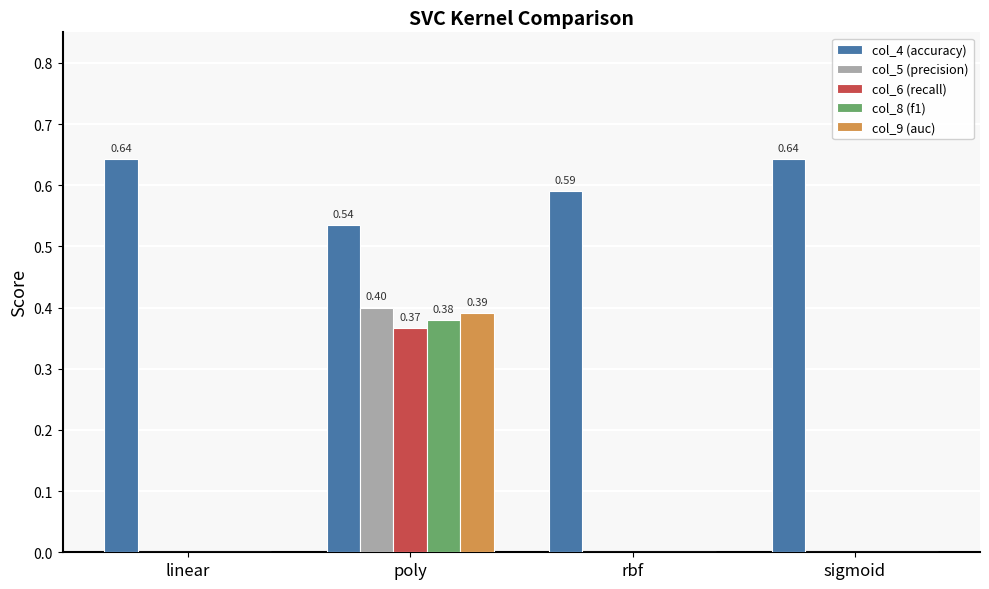

At which label does col_9 (auc) reach its peak?

poly